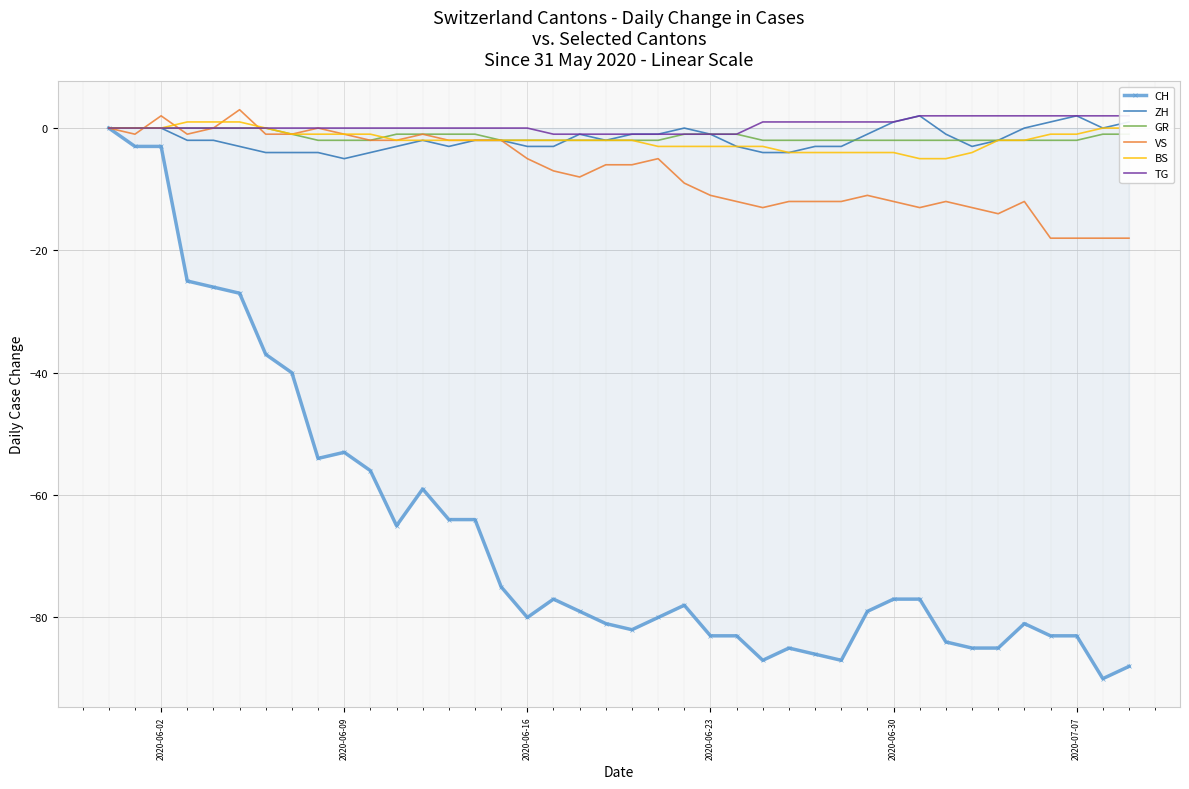

What is the lowest value of the CH series?

-90